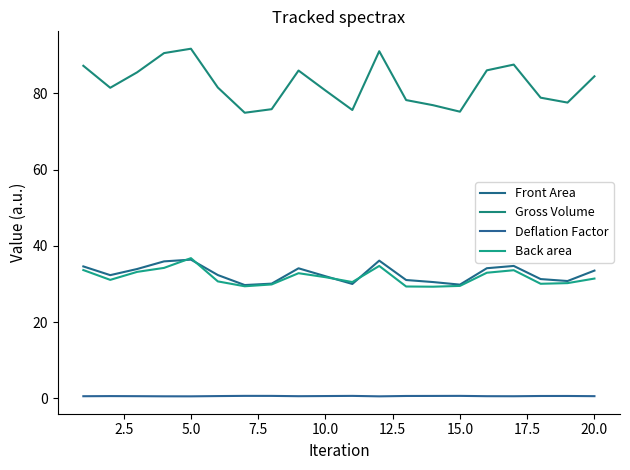

Which series has the largest total across all categories?

Gross Volume